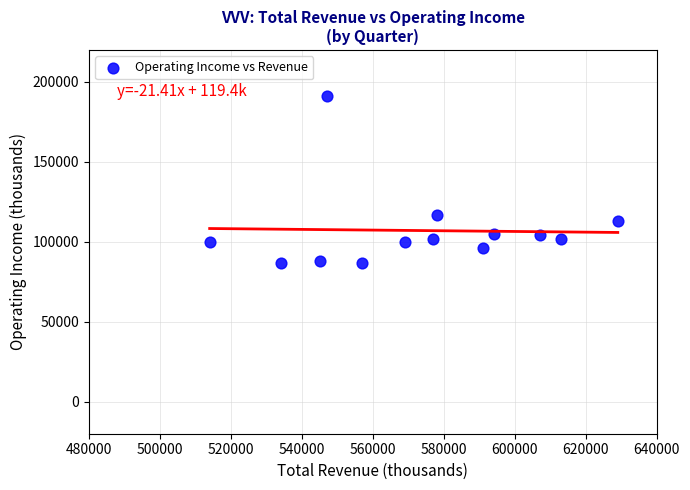

What Y value in the scatter plot is closest to 139000?

117000